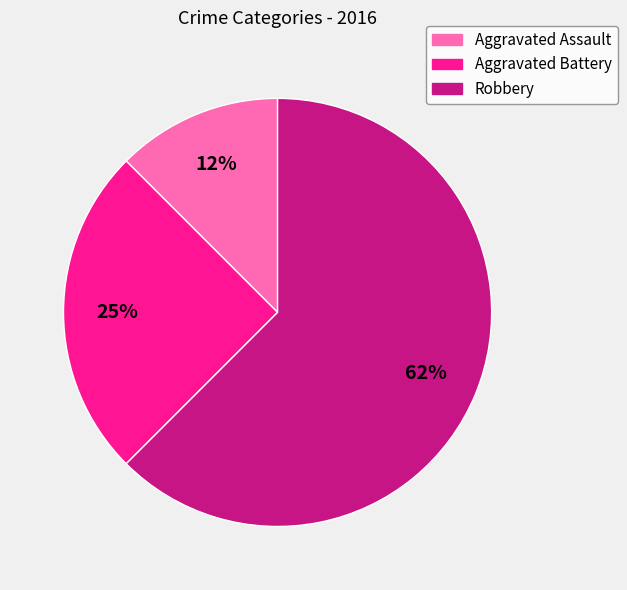

Which slice represents more than half of the pie?

Robbery